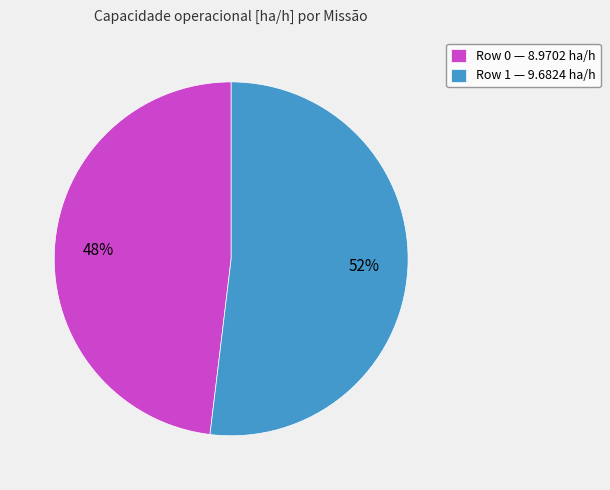

How many segments does this pie chart have?

2